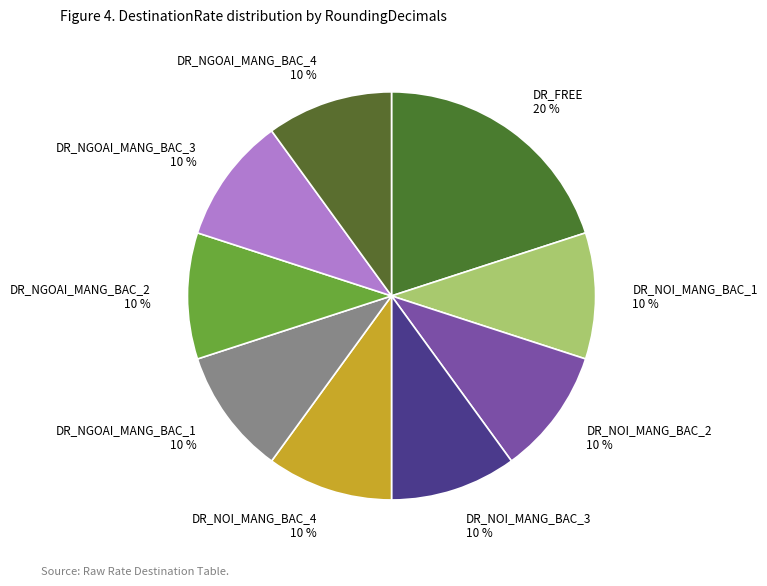

To the nearest percent, what is the combined percentage of DR_NOI_MANG_BAC_4 and DR_NOI_MANG_BAC_2?

20%